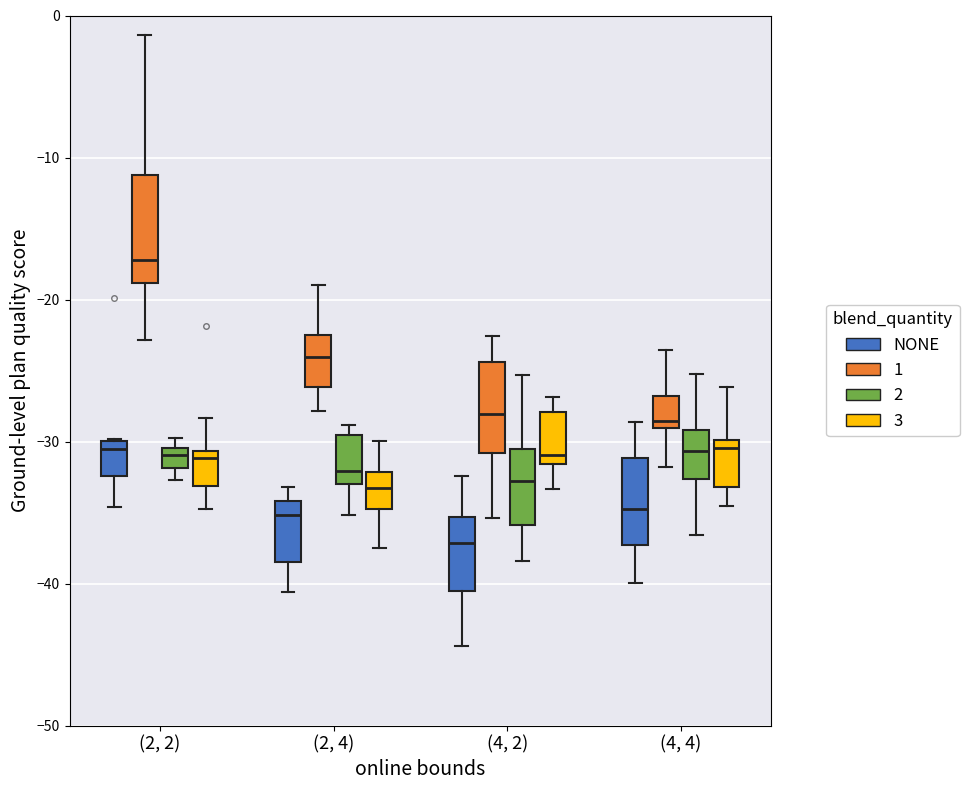

Where does the lower whisker of the box for (4, 4) (3) end on the y-axis? The values are not printed on the chart, so give them approximately, as read against the axis.

-35